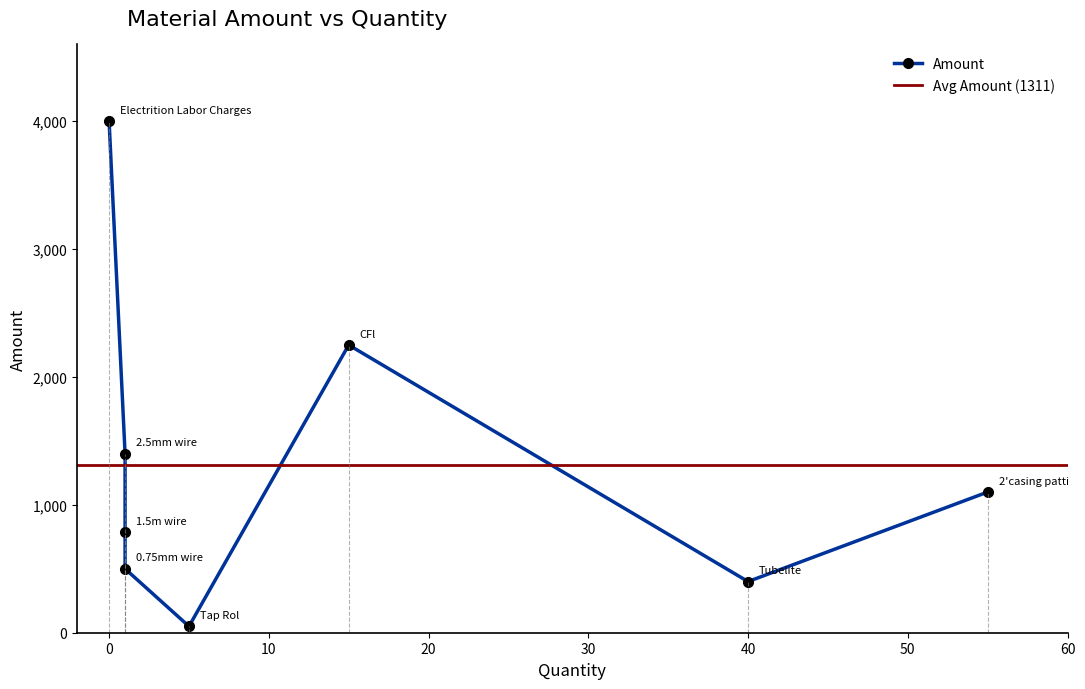

Which label corresponds to the smallest value in the chart?

Tap Rol